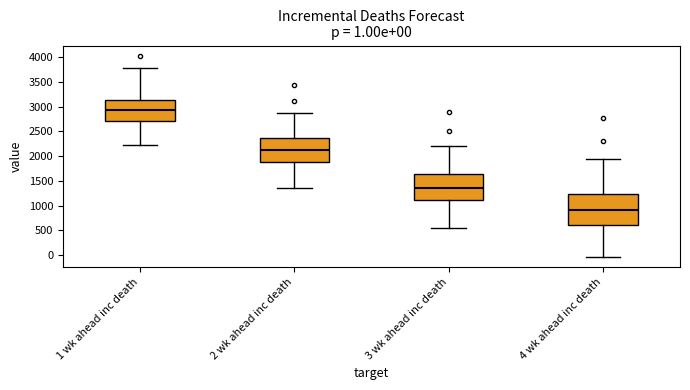

Which box is the tallest, from its lower edge to its upper edge?

4 wk ahead inc death